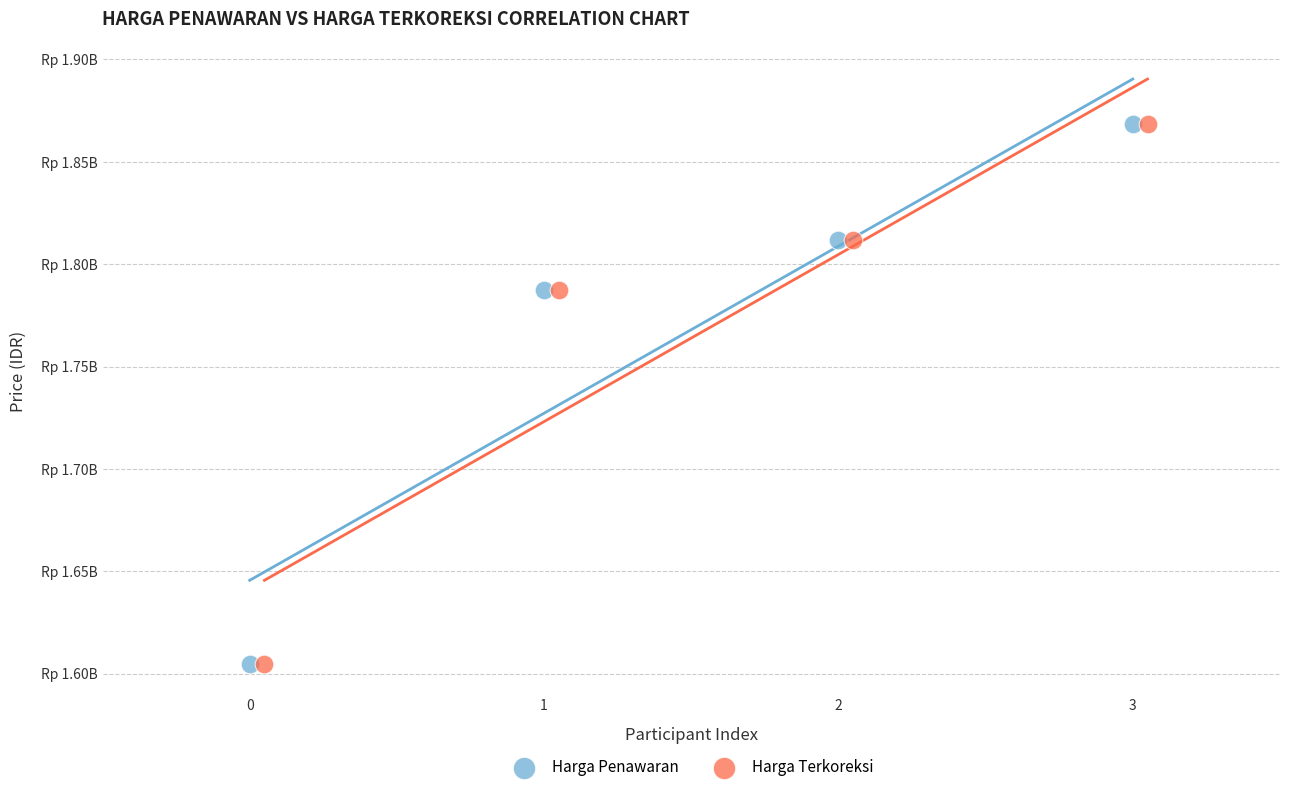

What are all the series names shown in the legend?

Harga Penawaran, Harga Terkoreksi